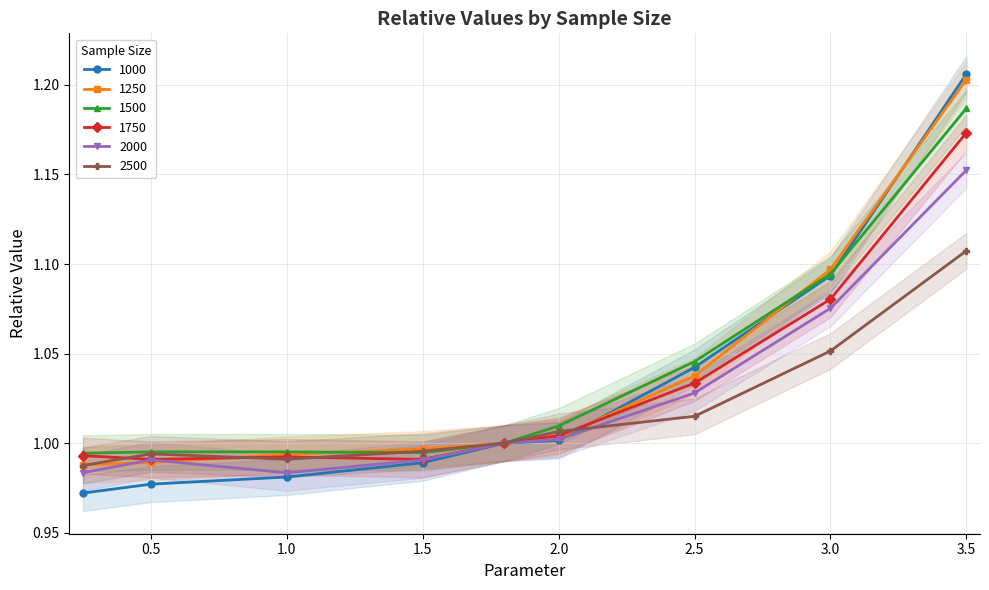

Reading left to right, extract all data points from this chart.

1000: 0.25=1.0	0.5=1.0	1.0=1.0	1.5=1.0	1.8=1.0	2.0=1.0	2.5=1.0	3.0=1.1	3.5=1.2
1250: 0.25=1.0	0.5=1.0	1.0=1.0	1.5=1.0	1.8=1.0	2.0=1.0	2.5=1.0	3.0=1.1	3.5=1.2
1500: 0.25=1.0	0.5=1.0	1.0=1.0	1.5=1.0	1.8=1.0	2.0=1.0	2.5=1.0	3.0=1.1	3.5=1.2
1750: 0.25=1.0	0.5=1.0	1.0=1.0	1.5=1.0	1.8=1.0	2.0=1.0	2.5=1.0	3.0=1.1	3.5=1.2
2000: 0.25=1.0	0.5=1.0	1.0=1.0	1.5=1.0	1.8=1.0	2.0=1.0	2.5=1.0	3.0=1.1	3.5=1.2
2500: 0.25=1.0	0.5=1.0	1.0=1.0	1.5=1.0	1.8=1.0	2.0=1.0	2.5=1.0	3.0=1.1	3.5=1.1